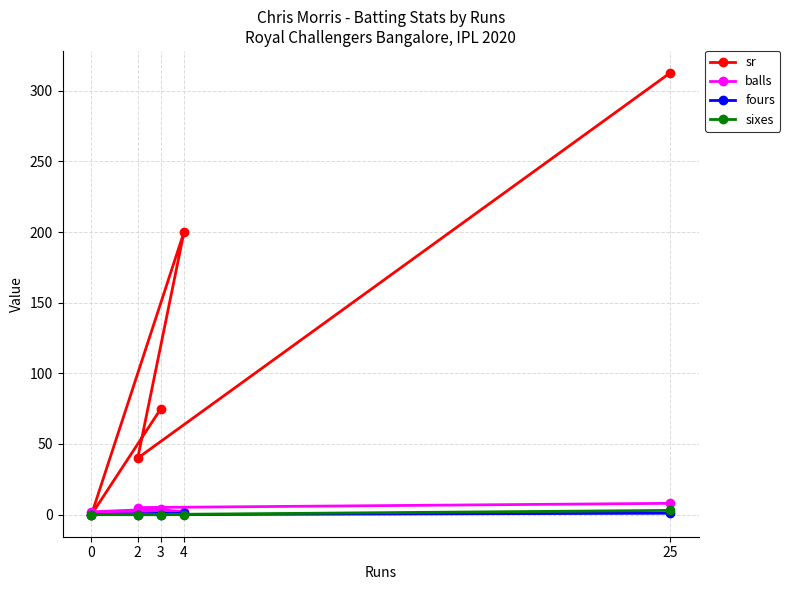

True or false: sr has a value of 75.0 at 3.

True